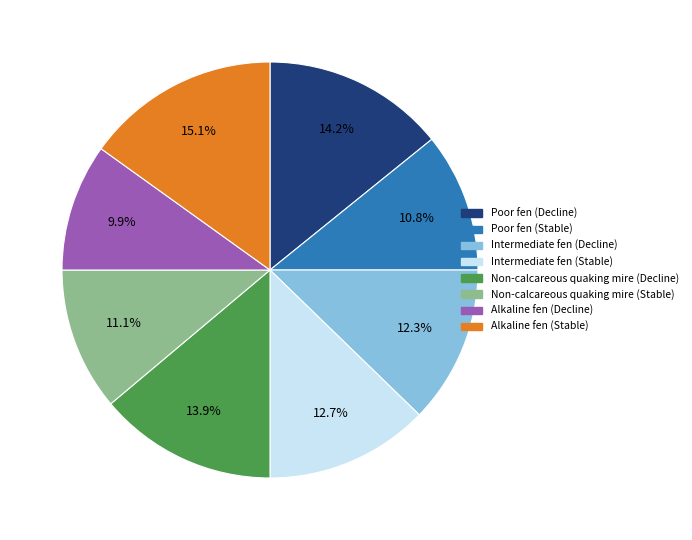

What is the largest slice in the pie chart?

Alkaline fen (Stable)